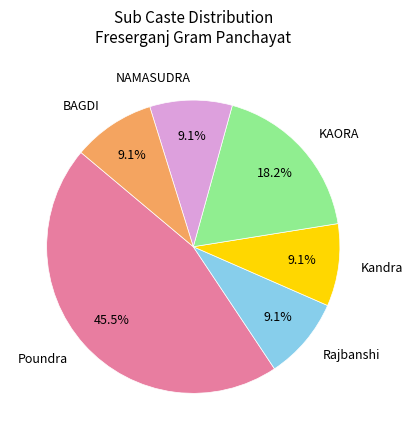

What is the largest slice in the pie chart?

Poundra